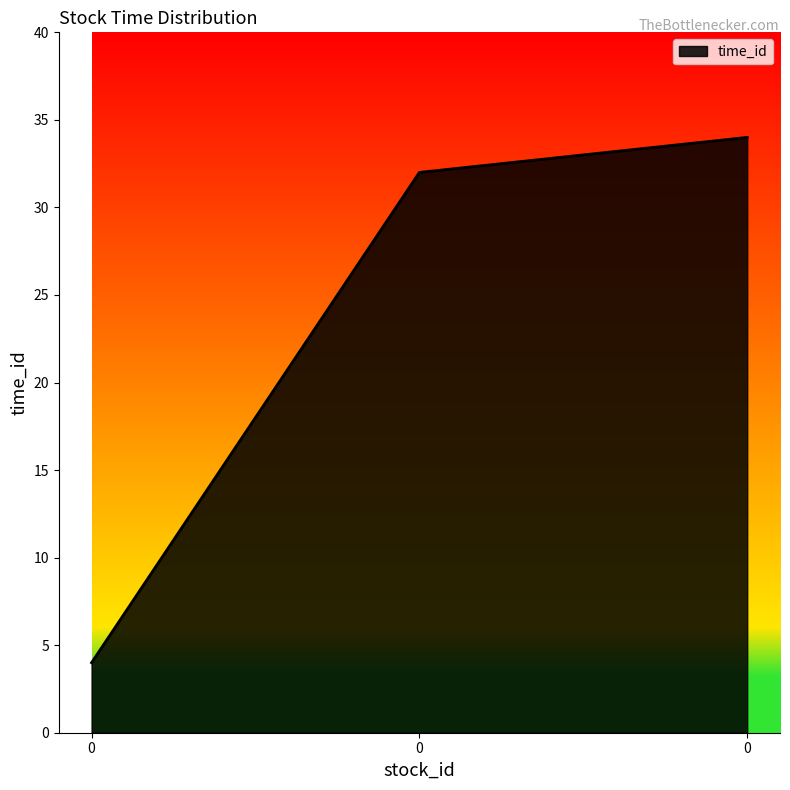

Count the number of data series in this chart.

1